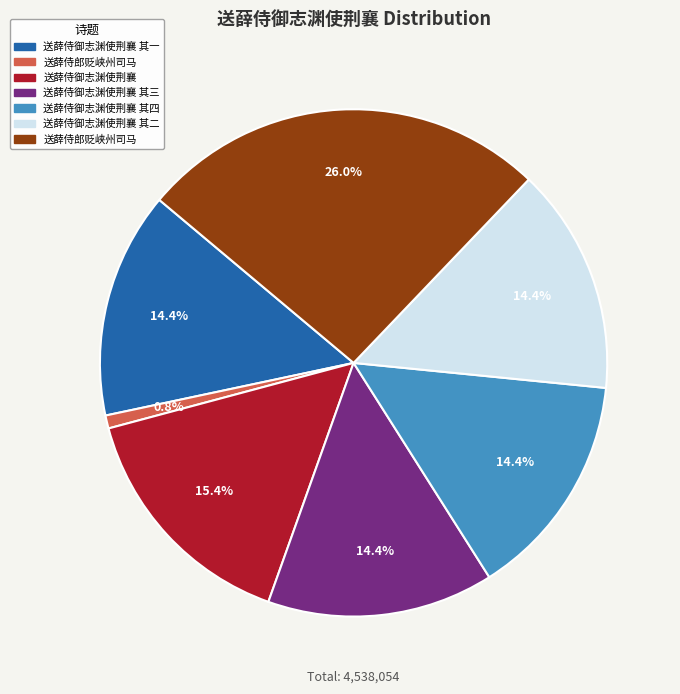

Is there any slice that represents more than half of the pie?

No